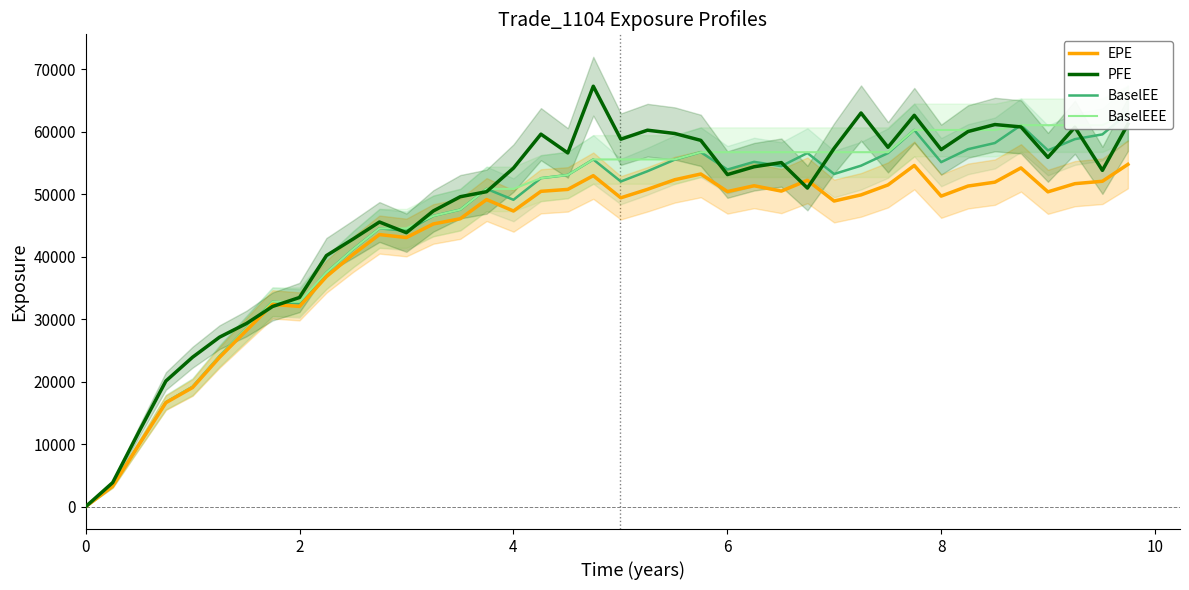

How many data points in EPE are less than 49884?

20